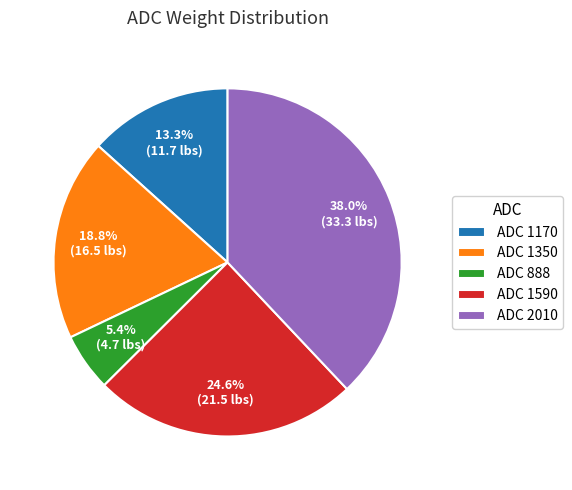

To the nearest percent, what is the difference between the largest and smallest slice percentages?

33%